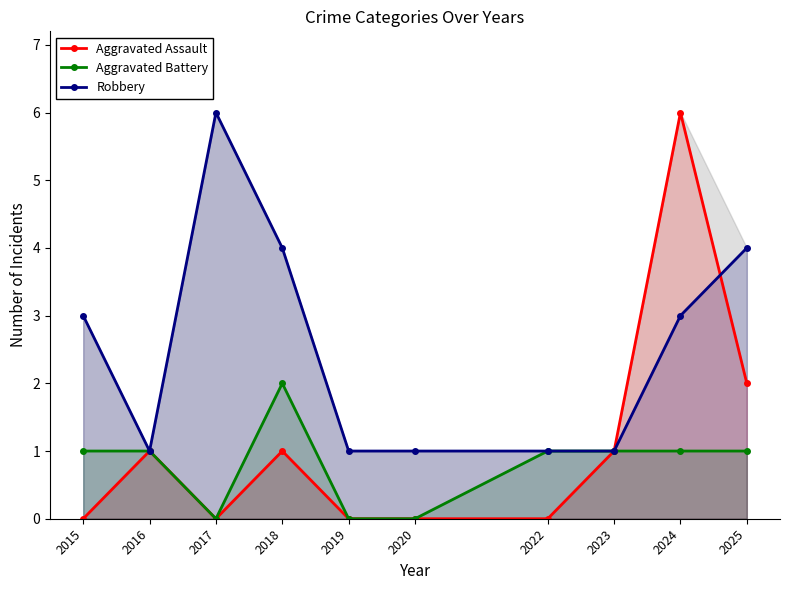

At which category is the sum across all series the highest?

2024